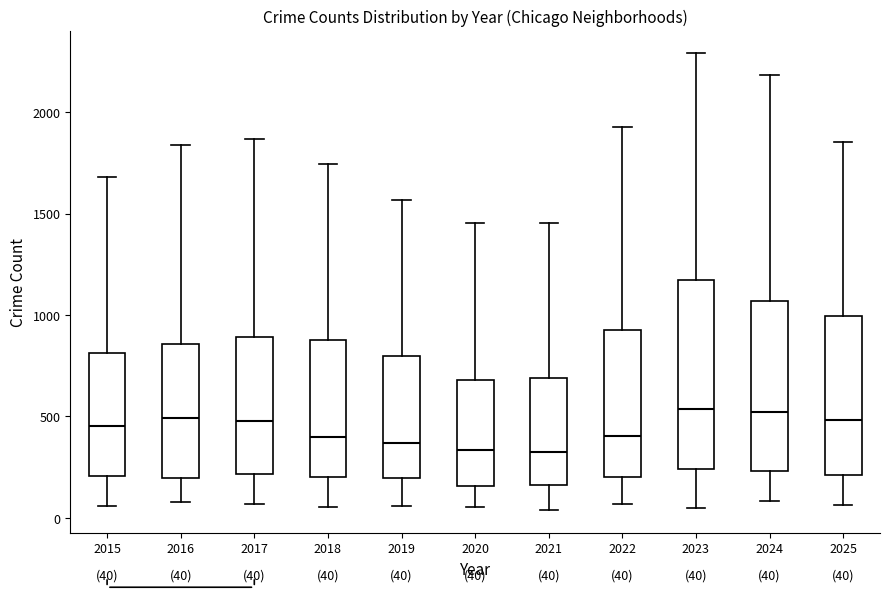

Which box is the tallest, from its lower edge to its upper edge?

2023